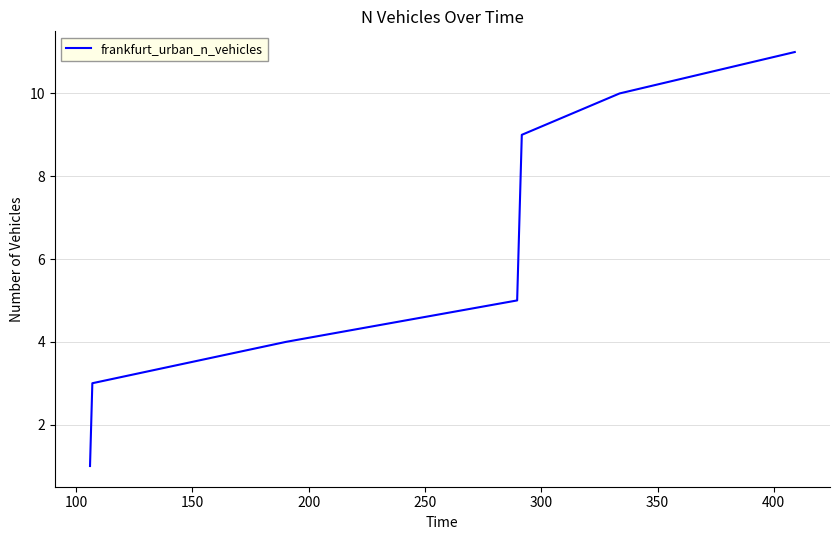

What is the difference between the maximum and minimum values?

10